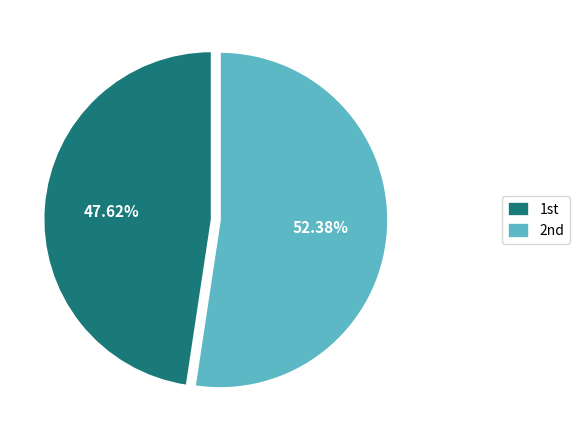

How many slices are in this pie chart?

2